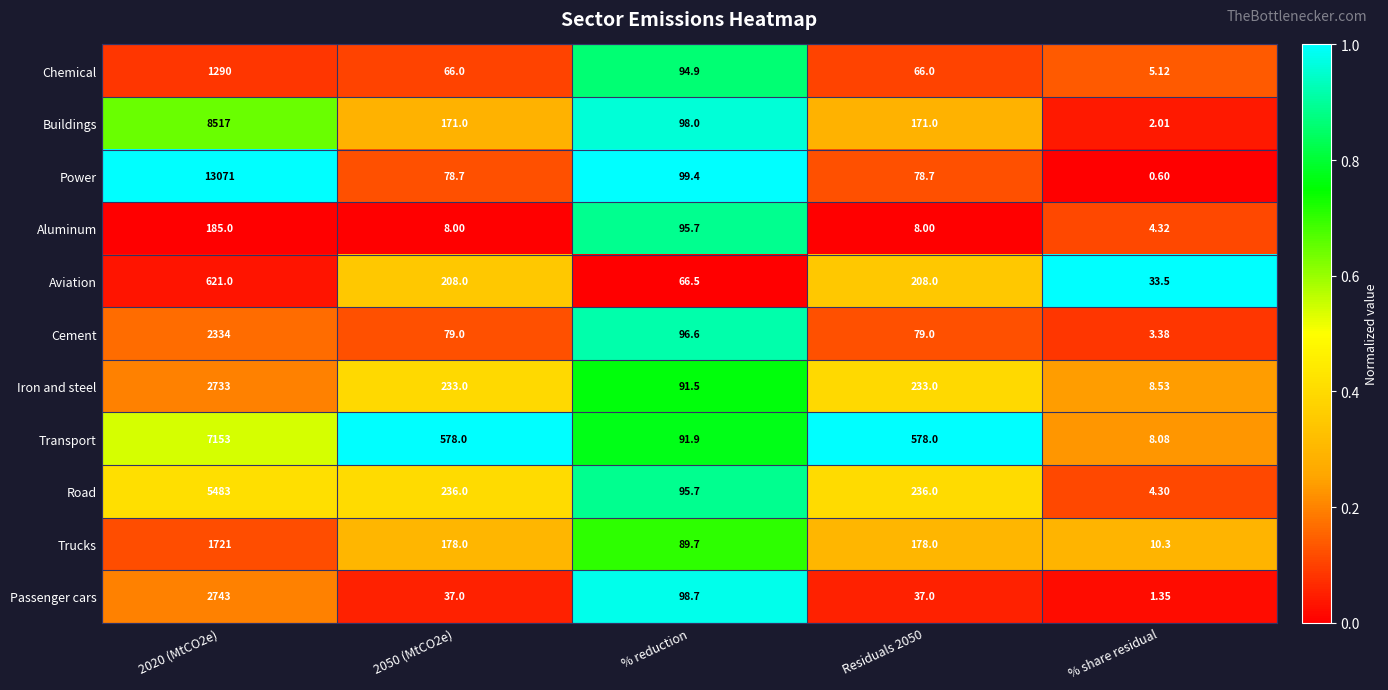

Where is Passenger cars nearest to the value 1372?

% reduction